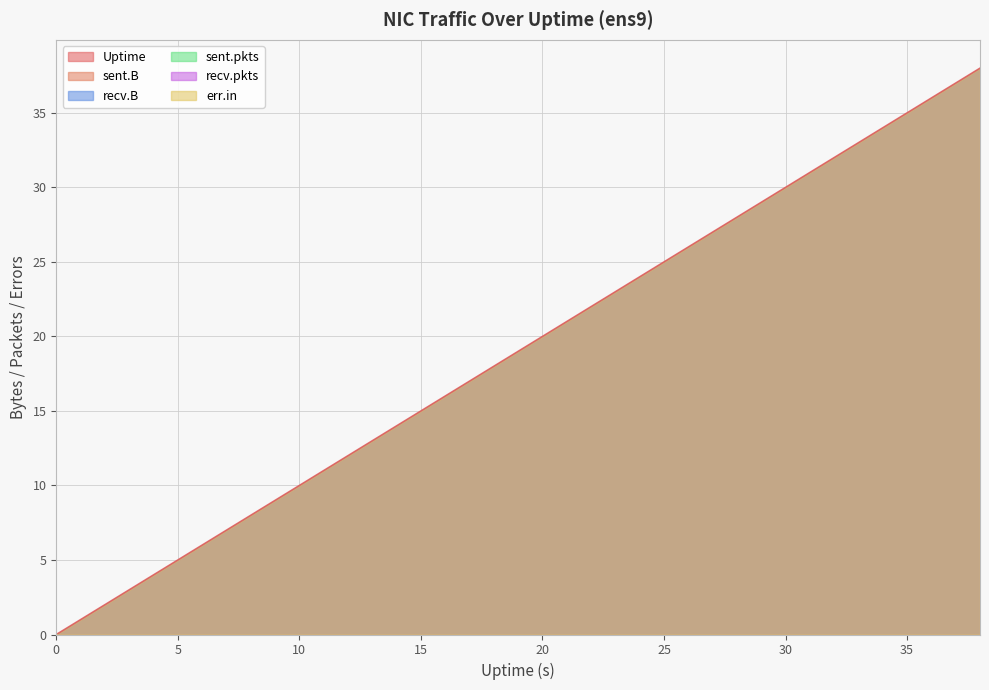

What is the highest value of the Uptime series?

38